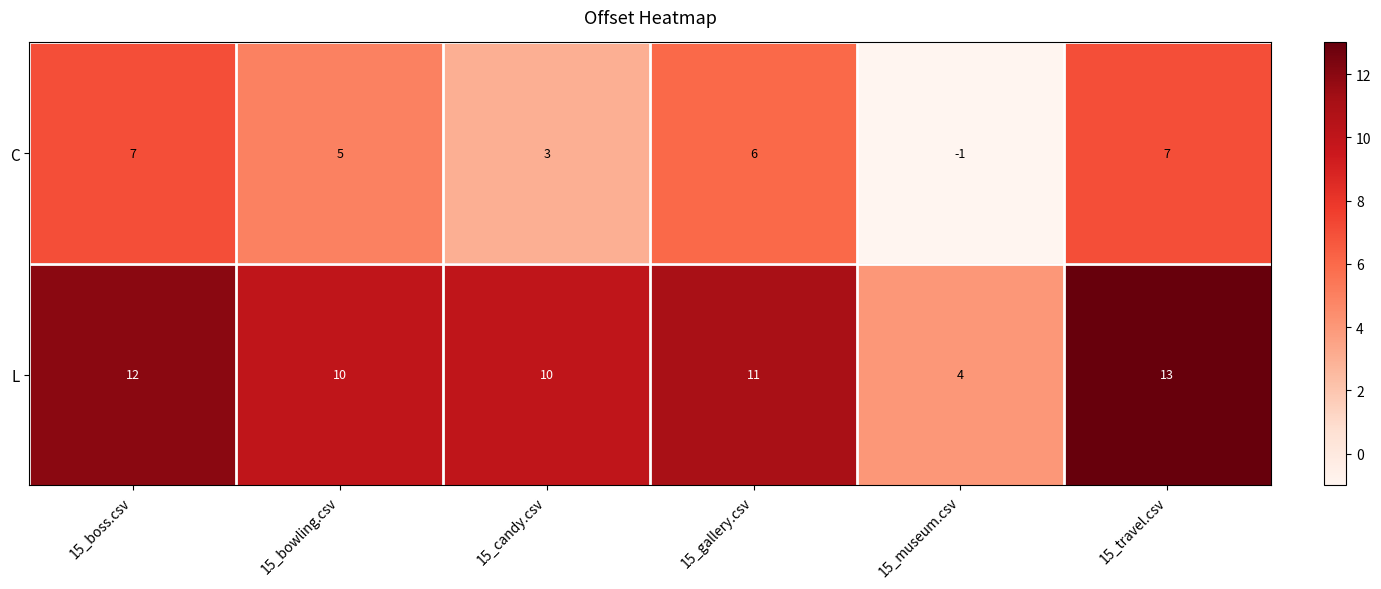

Which series has the largest total across all categories?

L